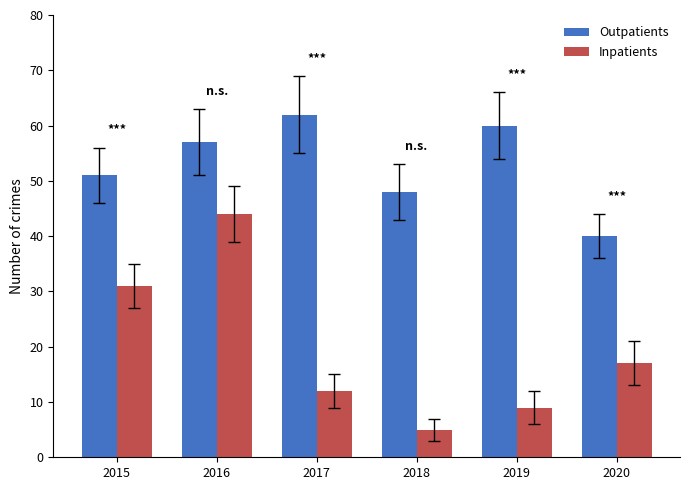

What is the maximum value shown in the chart?

62